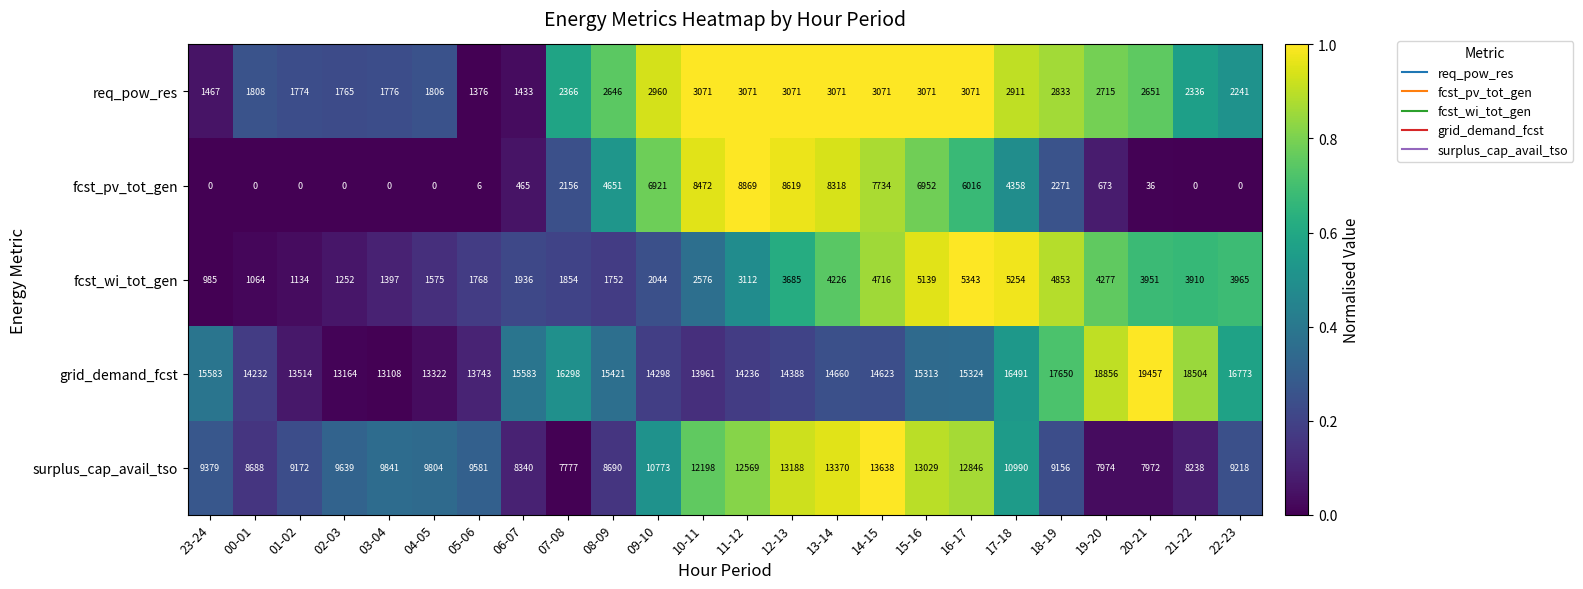

How many values in the fcst_wi_tot_gen series are below 3112?

12